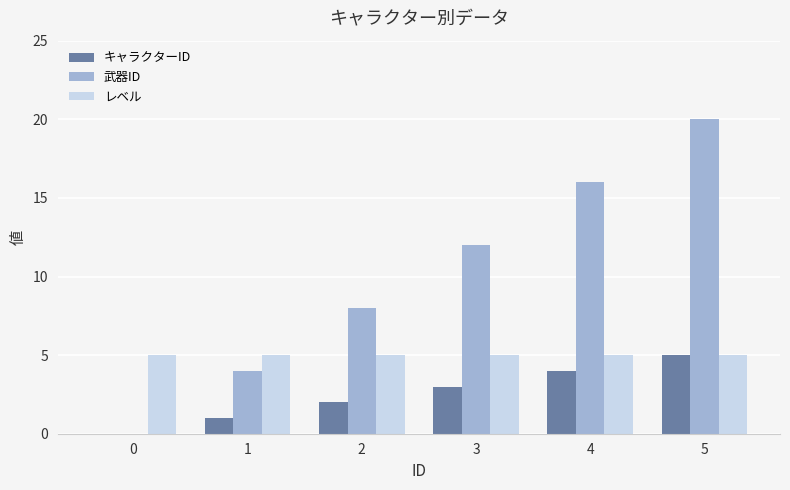

Is the value of レベル at 5 greater than the value of 武器ID at 5?

No